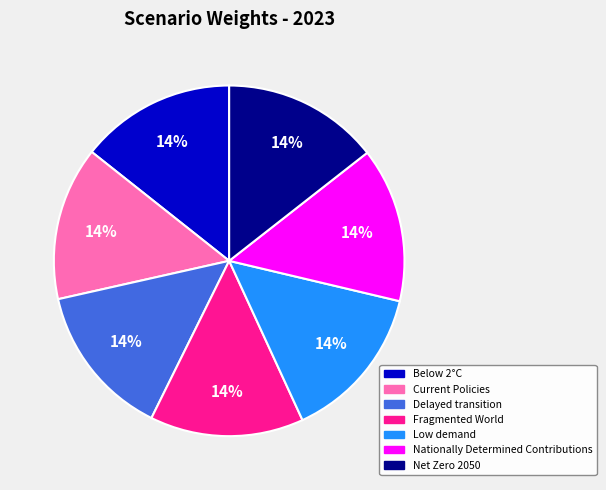

To the nearest percent, what percentage of the pie is Below 2°C?

14%